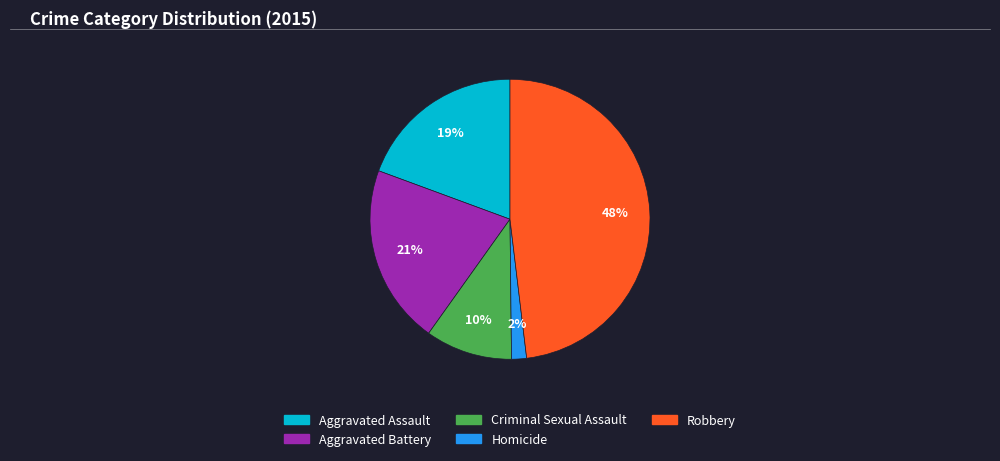

Approximately how many times larger is the value at Aggravated Battery compared to Robbery?

0.4